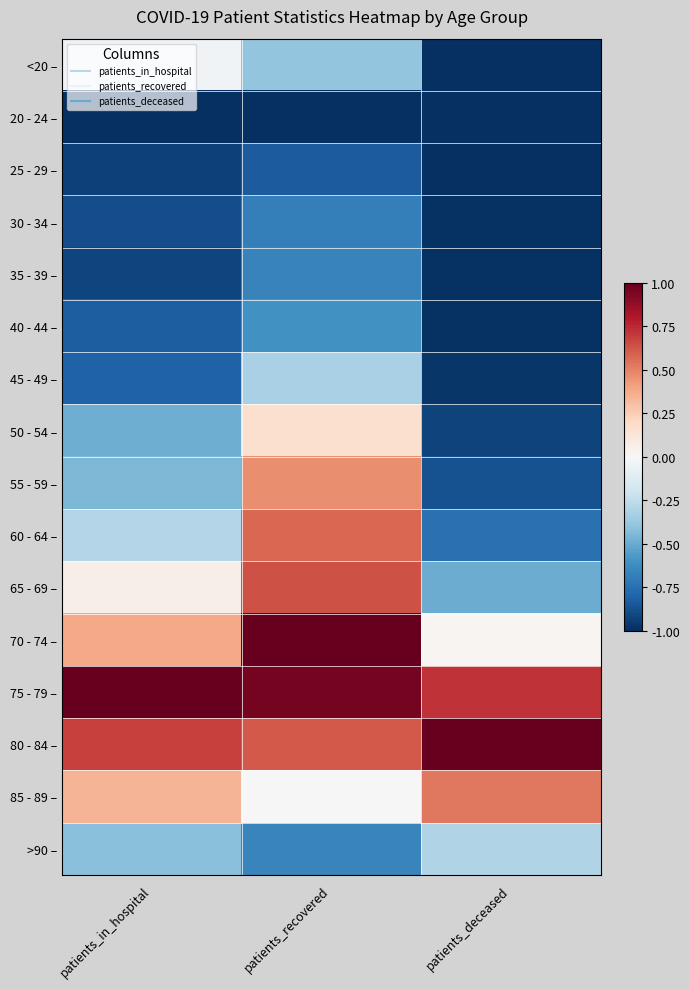

Which has a higher value, patients_in_hospital or patients_recovered?

patients_in_hospital